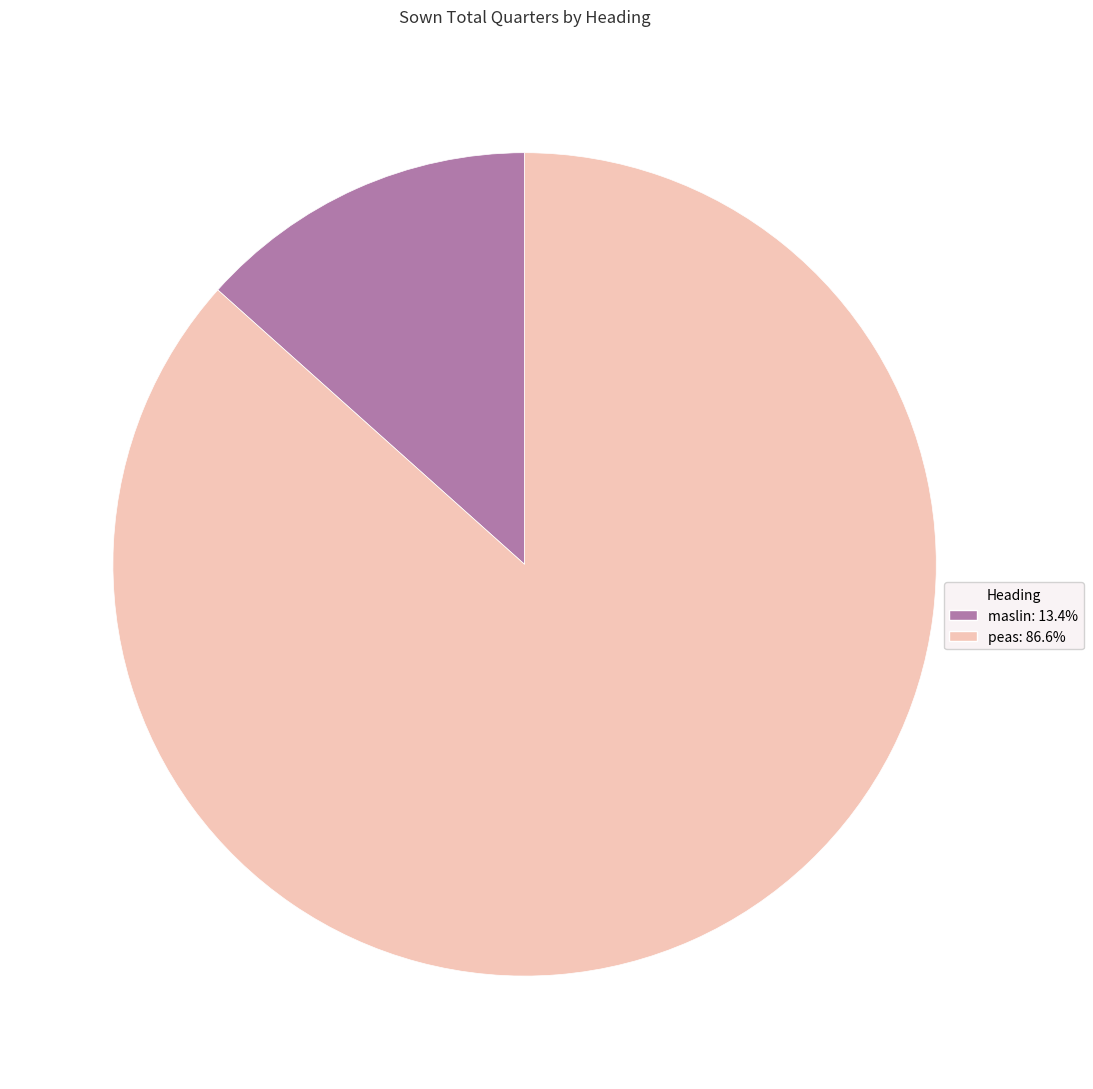

What is the largest slice in the pie chart?

peas